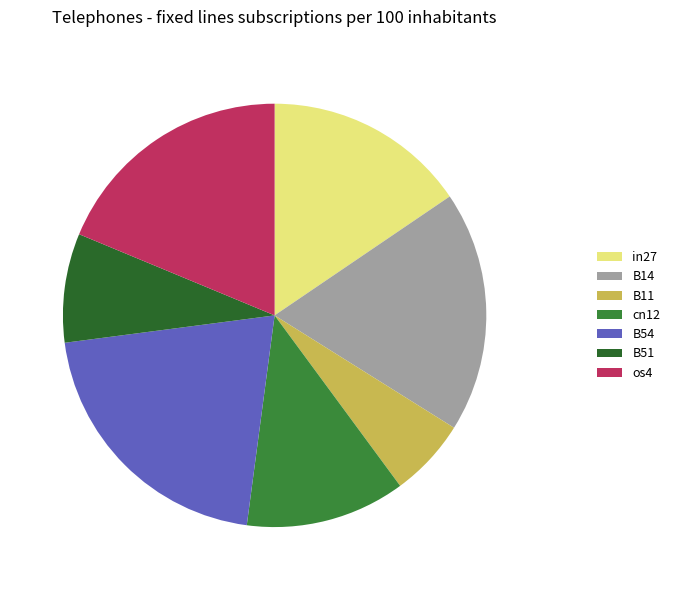

How many segments does this pie chart have?

7